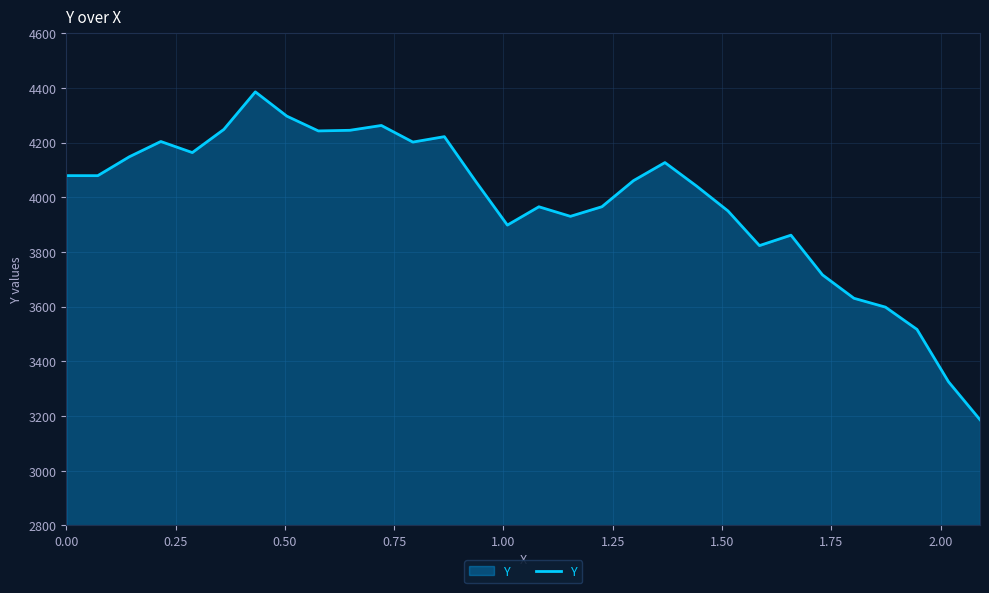

What is the maximum value shown in the chart?

4385.4